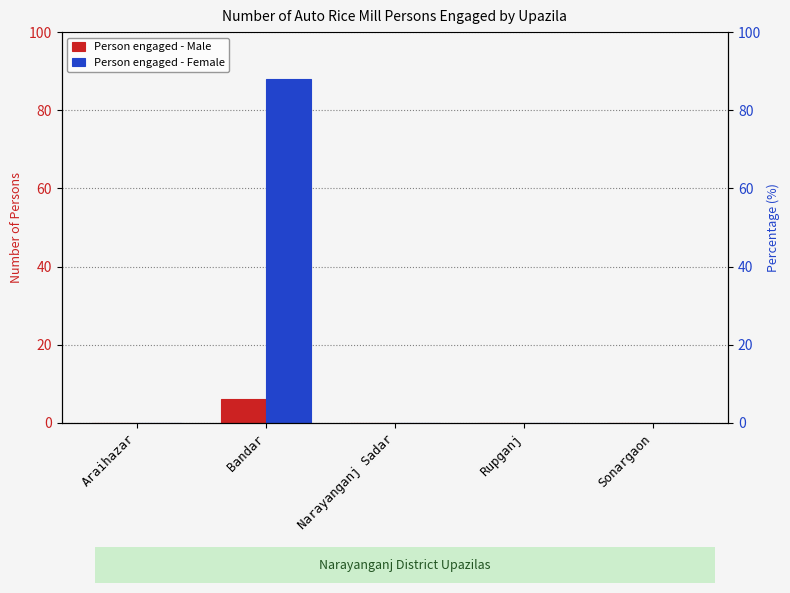

Reading right to left, extract all data points from this chart.

Person engaged - Male: Sonargaon=0	Rupganj=0	Narayanganj Sadar=0	Bandar=6	Araihazar=0
Person engaged - Female: Sonargaon=0	Rupganj=0	Narayanganj Sadar=0	Bandar=88	Araihazar=0